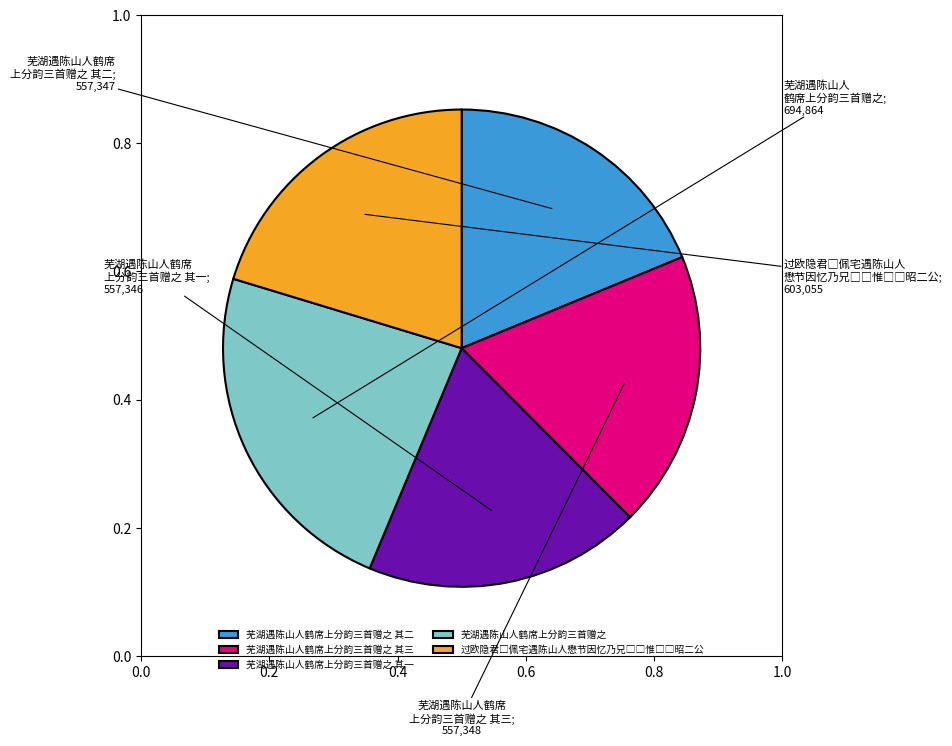

How many slices are in this pie chart?

5